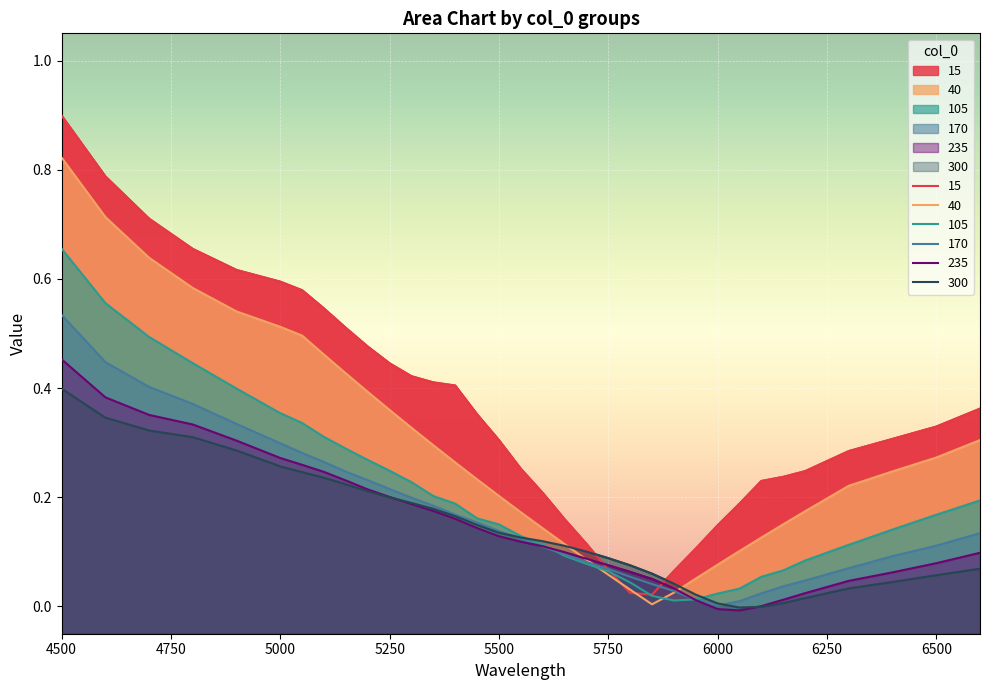

How many series are shown in this chart?

6